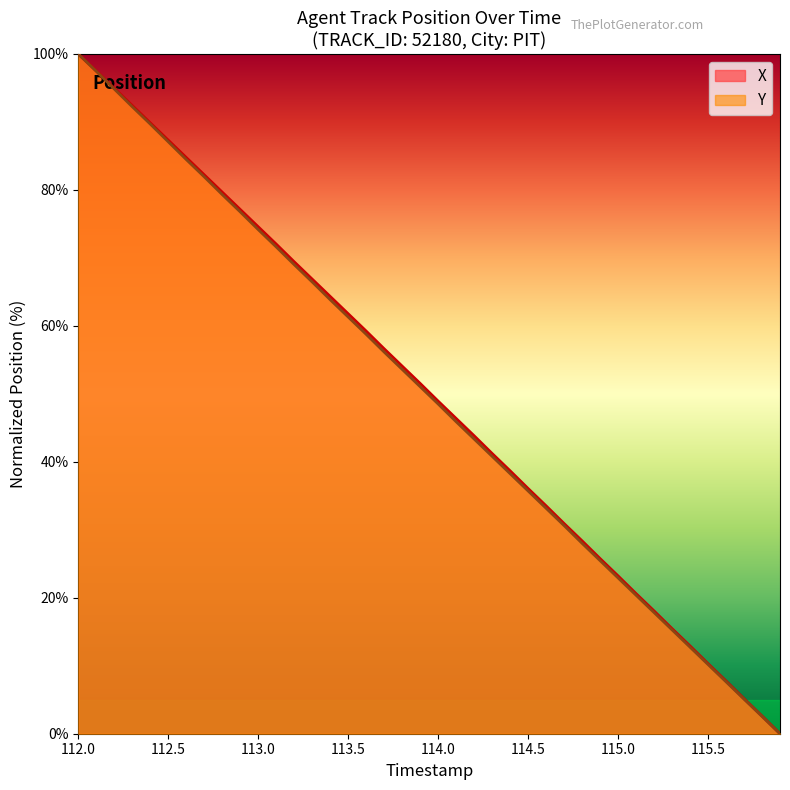

At which category is the sum across all series the highest?

112.0